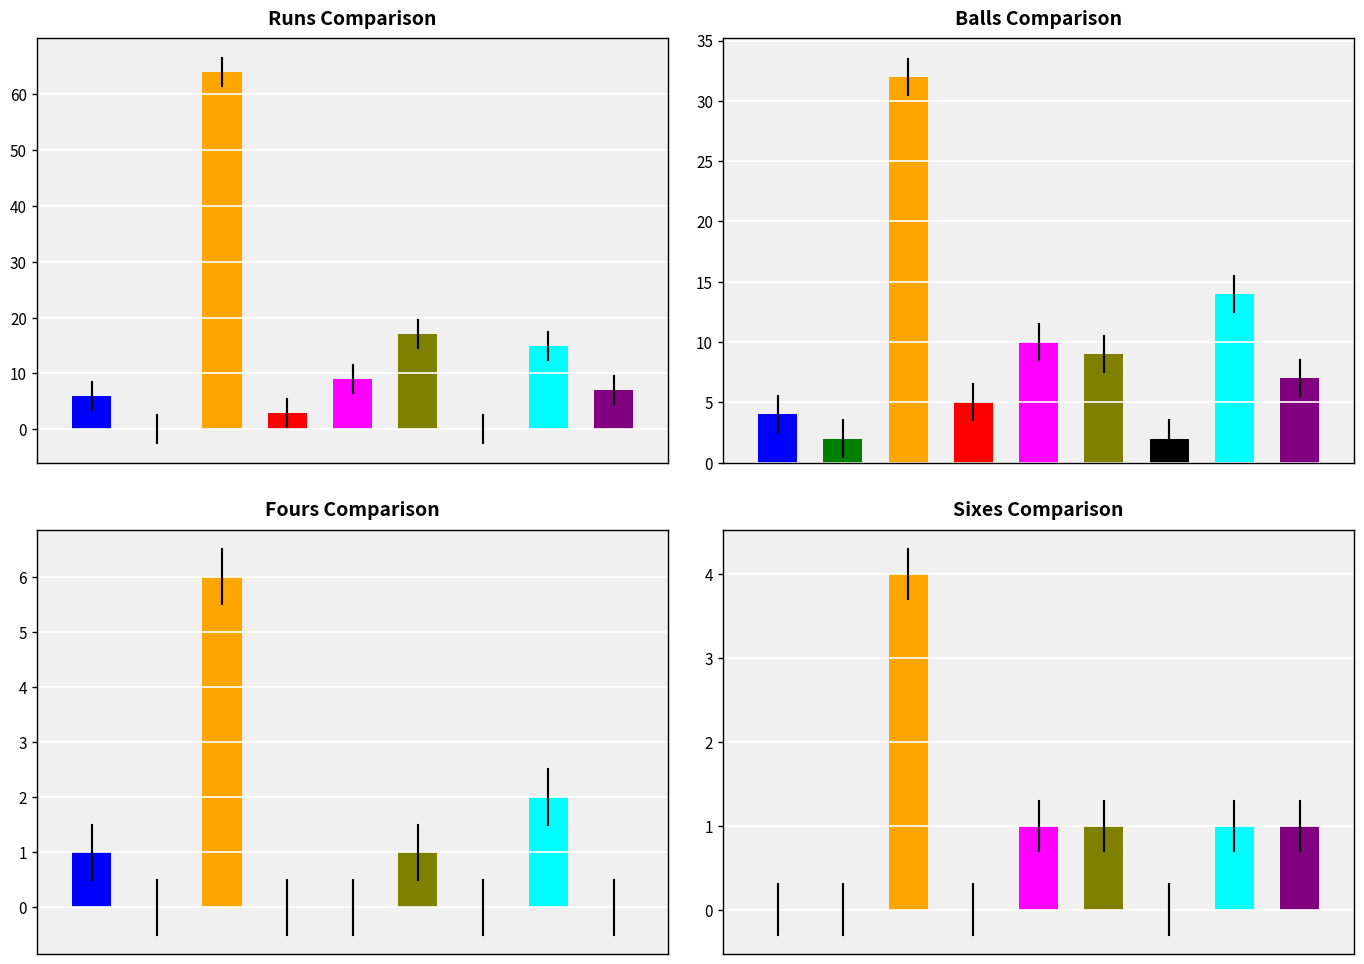

At Delhi Capitals (Oct 3), list the series in order from largest to smallest.

balls, runs, fours, sixes